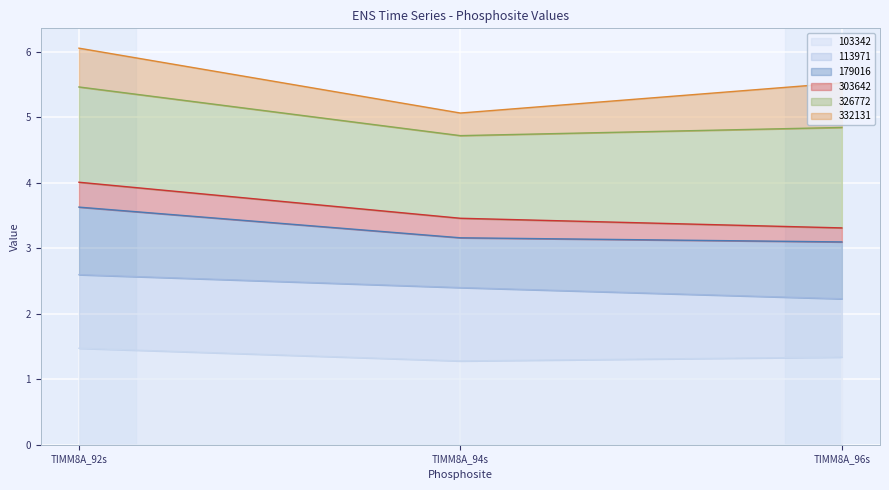

Between TIMM8A_92s and TIMM8A_94s, which series saw the biggest shift?

179016